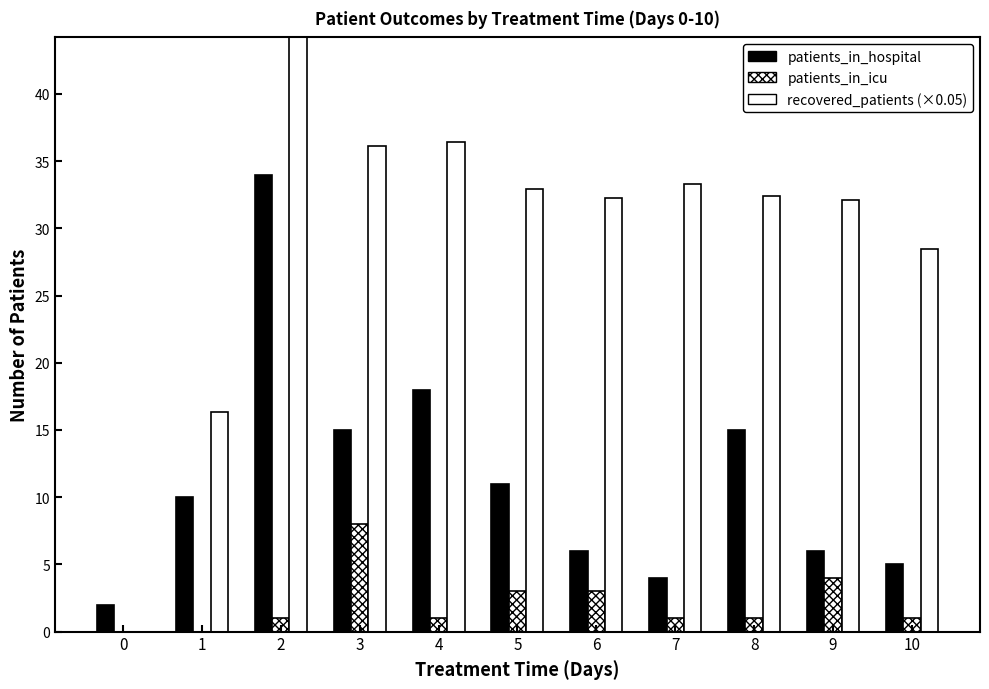

Rank the series at 3 from highest to lowest value.

recovered_patients, patients_in_hospital, patients_in_icu